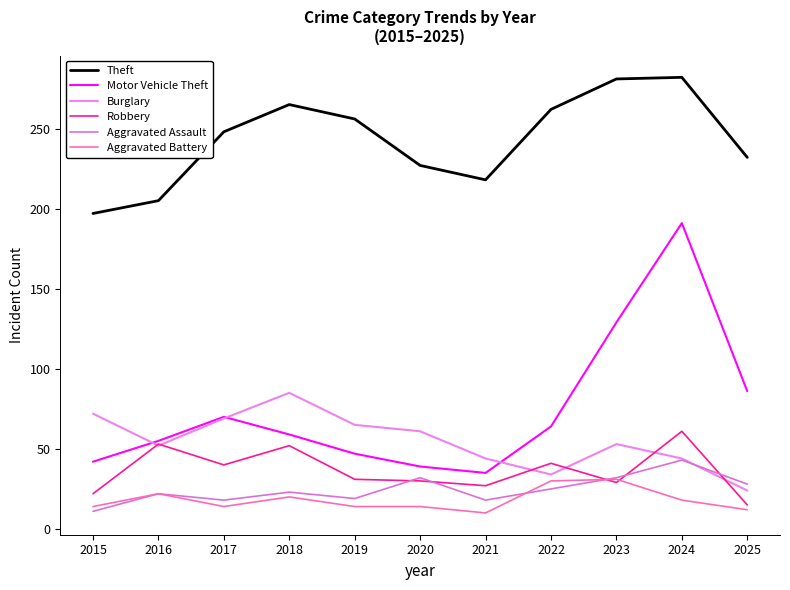

True or false: Aggravated Battery has a value of 35 at 2018.

False